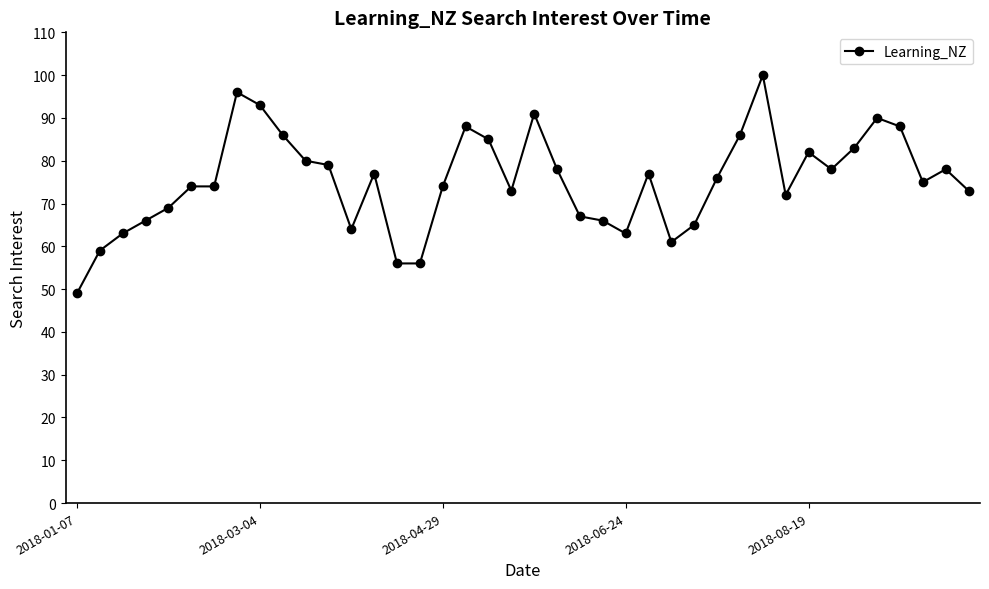

What is the minimum value shown in the chart?

49